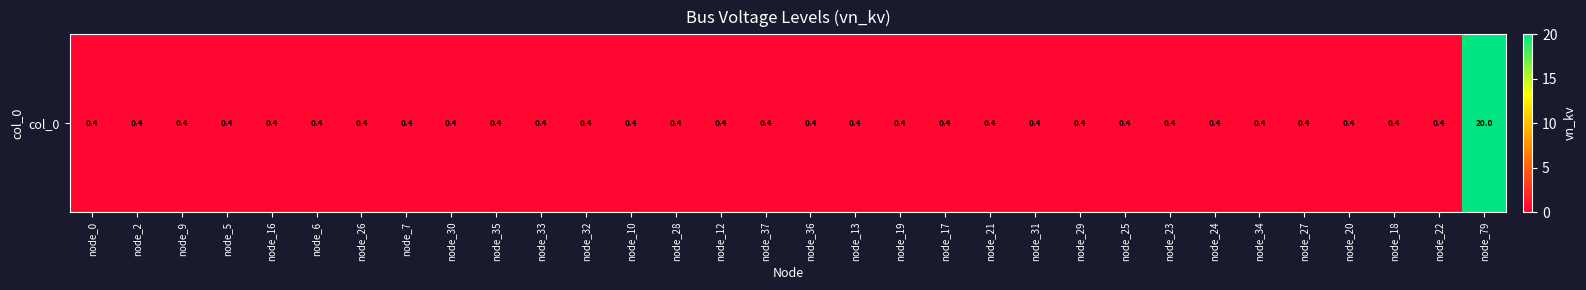

List the labels in order of value, smallest first.

node_0, node_2, node_9, node_5, node_16, node_6, node_26, node_7, node_30, node_35, node_33, node_32, node_10, node_28, node_12, node_37, node_36, node_13, node_19, node_17, node_21, node_31, node_29, node_25, node_23, node_24, node_34, node_27, node_20, node_18, node_22, node_79